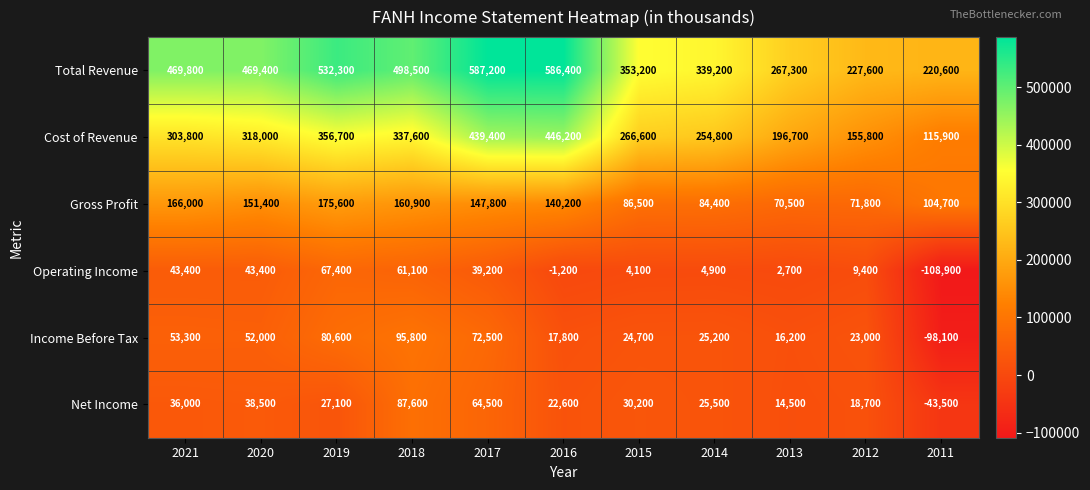

Count the number of data series in this chart.

6